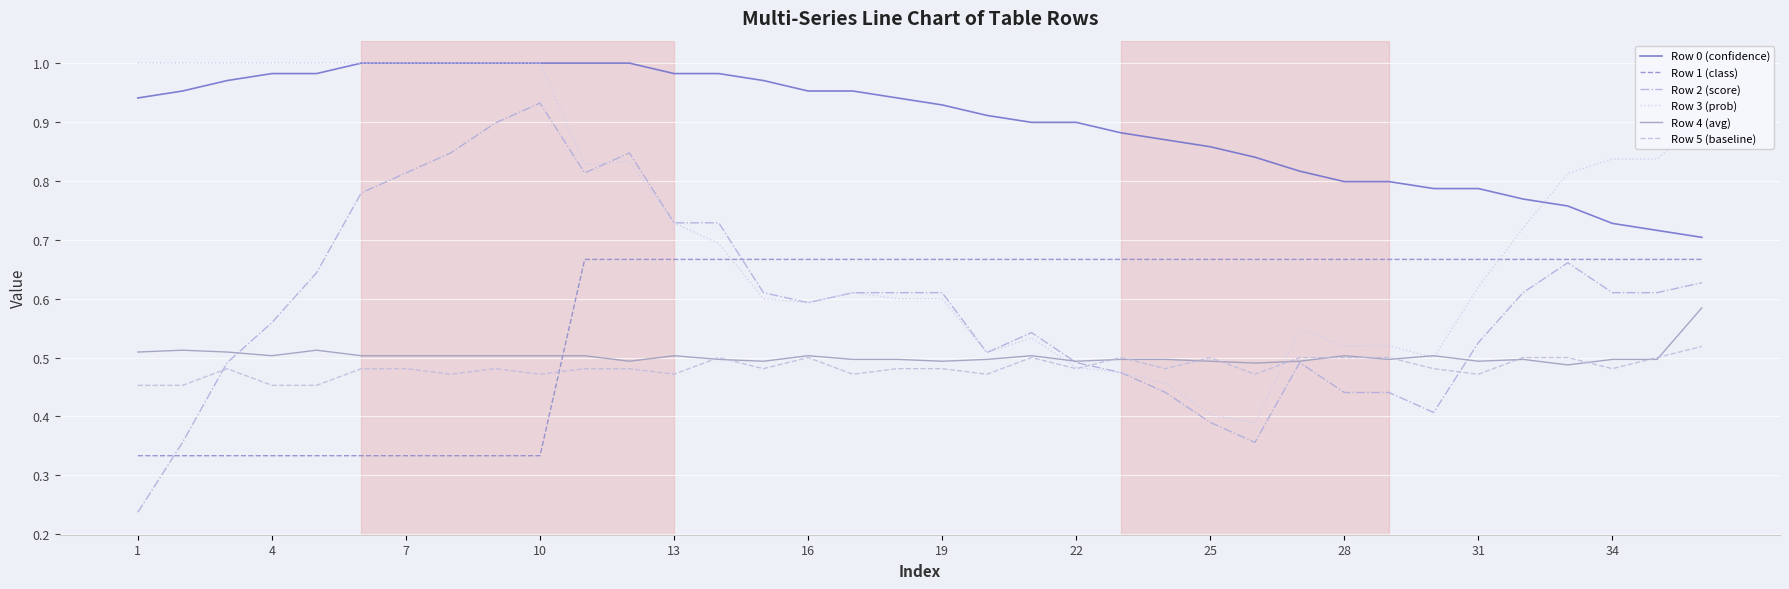

What are all the series names shown in the legend?

Row 0 (confidence), Row 1 (class), Row 2 (score), Row 3 (prob), Row 4 (avg), Row 5 (baseline)